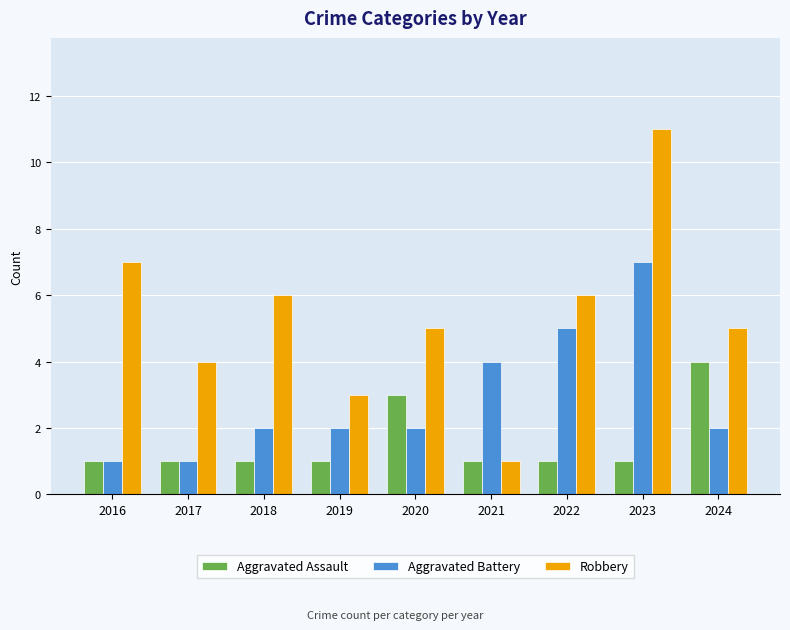

Which series has the largest total across all categories?

Robbery